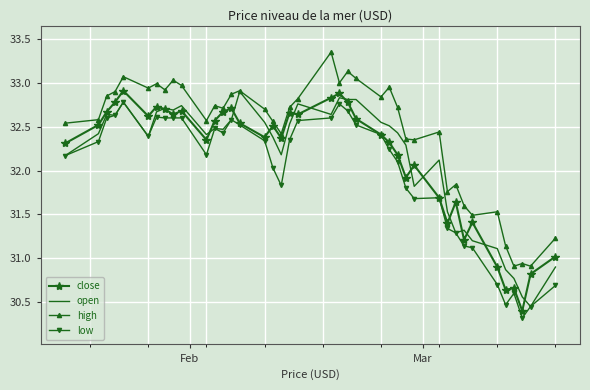

In close, how many points are higher than both neighbors (excluding endpoints)?

11